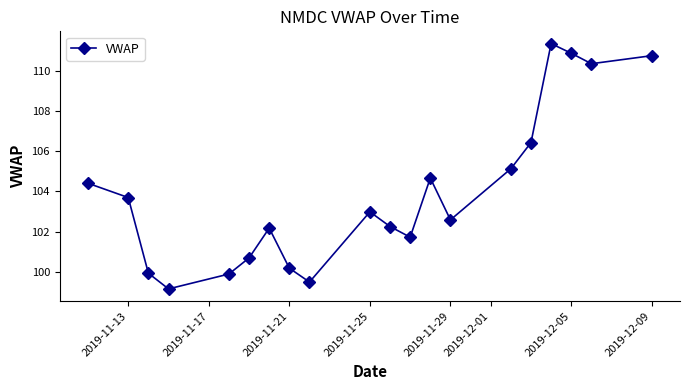

What is the smallest value displayed?

99.2